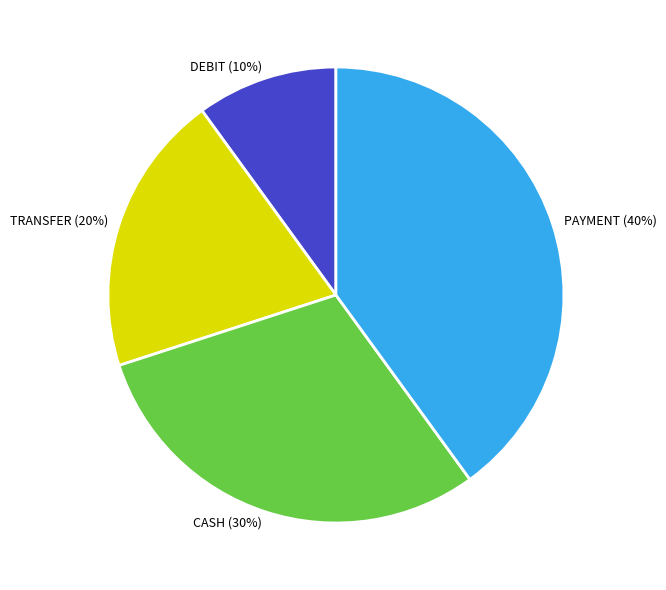

What is the largest slice in the pie chart?

PAYMENT